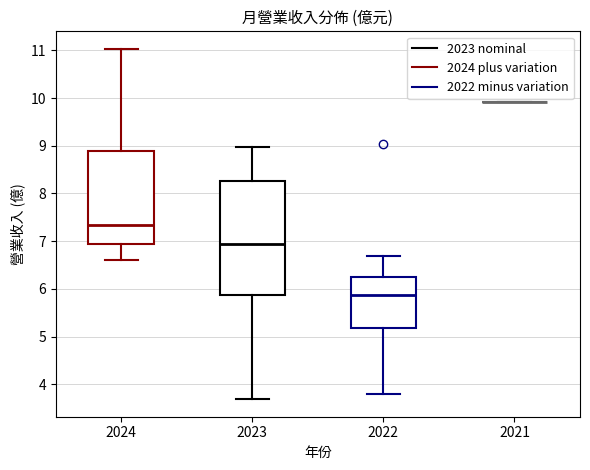

Reading left to right, transcribe this box plot: for each box, give where its median line is, the range the box spans, and where its two whiskers end, as read against the y-axis. The values are not printed on the chart, so give them approximately, as read against the axis.

2024: median 7.3, box 6.9 to 8.9, whiskers 6.6 to 11.0
2023: median 6.9, box 5.9 to 8.3, whiskers 3.7 to 9.0
2022: median 5.9, box 5.2 to 6.2, whiskers 3.8 to 6.7
2021: box collapsed to a line at 9.9, whiskers 9.9 to 9.9